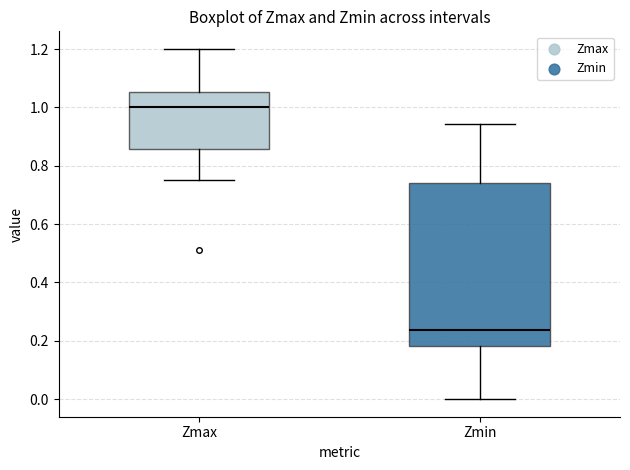

Reading left to right, read every box against the y-axis: the position of its median line, the range the box covers, and the ends of its whiskers. The values are not printed on the chart, so give them approximately, as read against the axis.

Zmax: median 1.00, box 0.86 to 1.06, whiskers 0.76 to 1.20
Zmin: median 0.24, box 0.18 to 0.74, whiskers 0.00 to 0.94